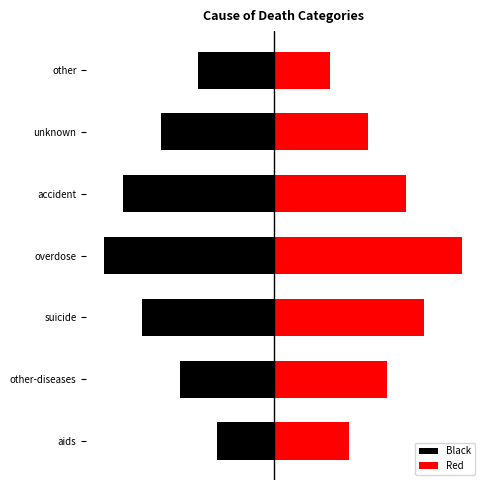

What is the maximum value shown in the chart?

10